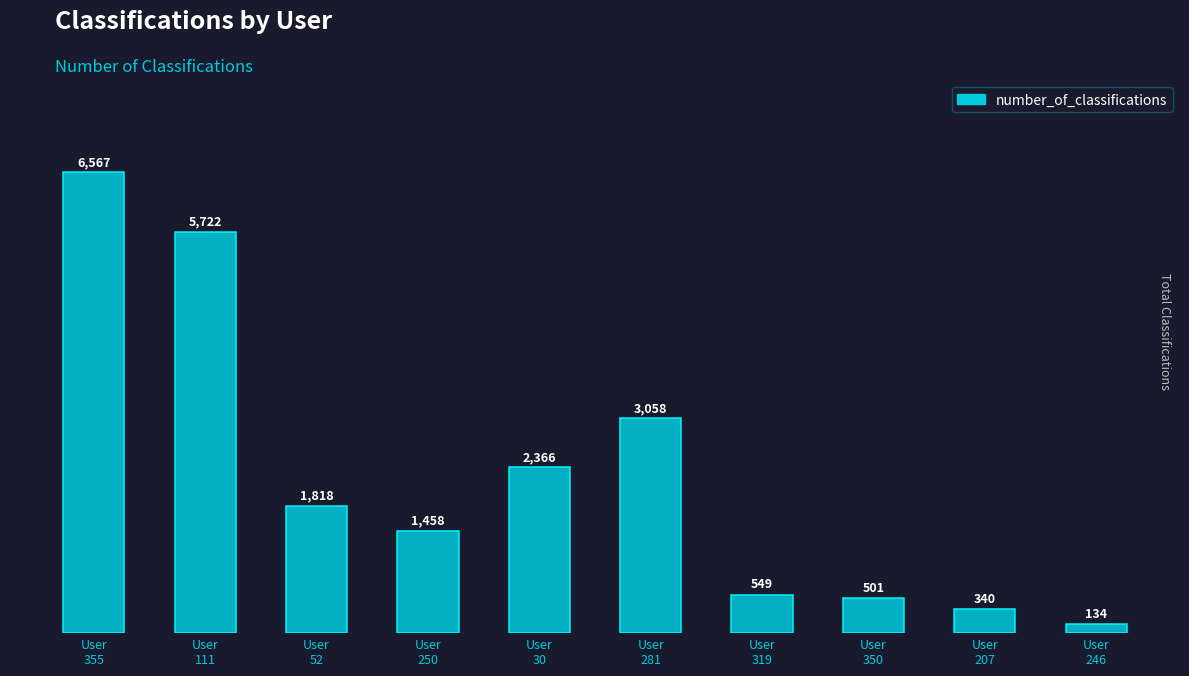

What is the approximate value at User
111?

5722